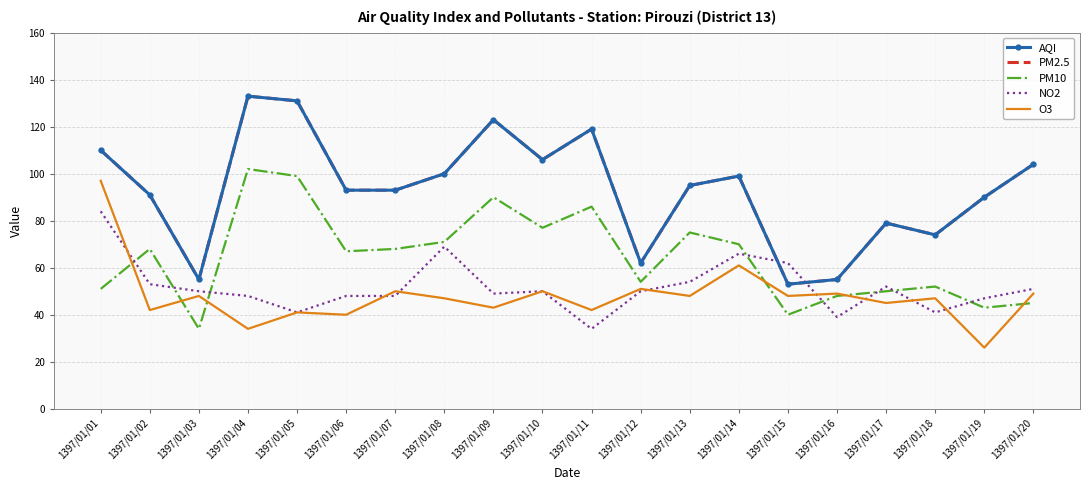

True or false: O3 has a value of 41 at 1397/01/05.

True